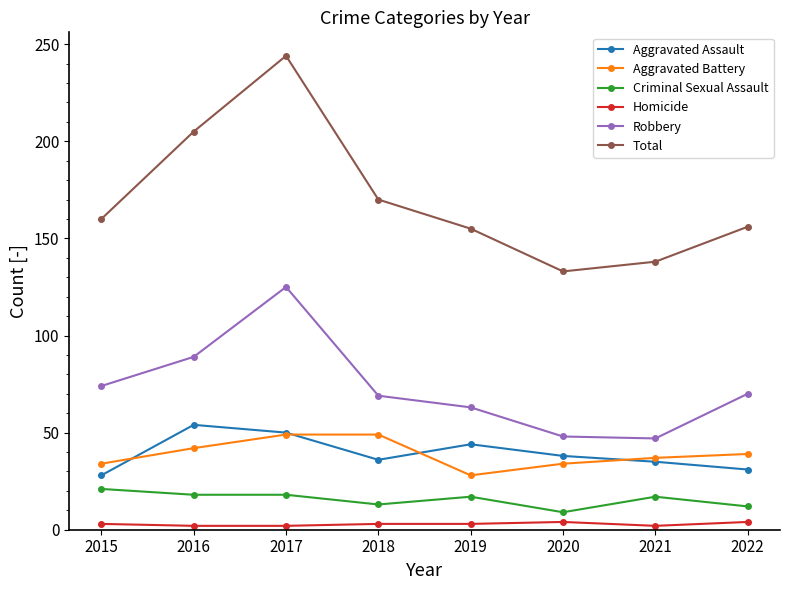

At which category is the sum across all series the highest?

2017